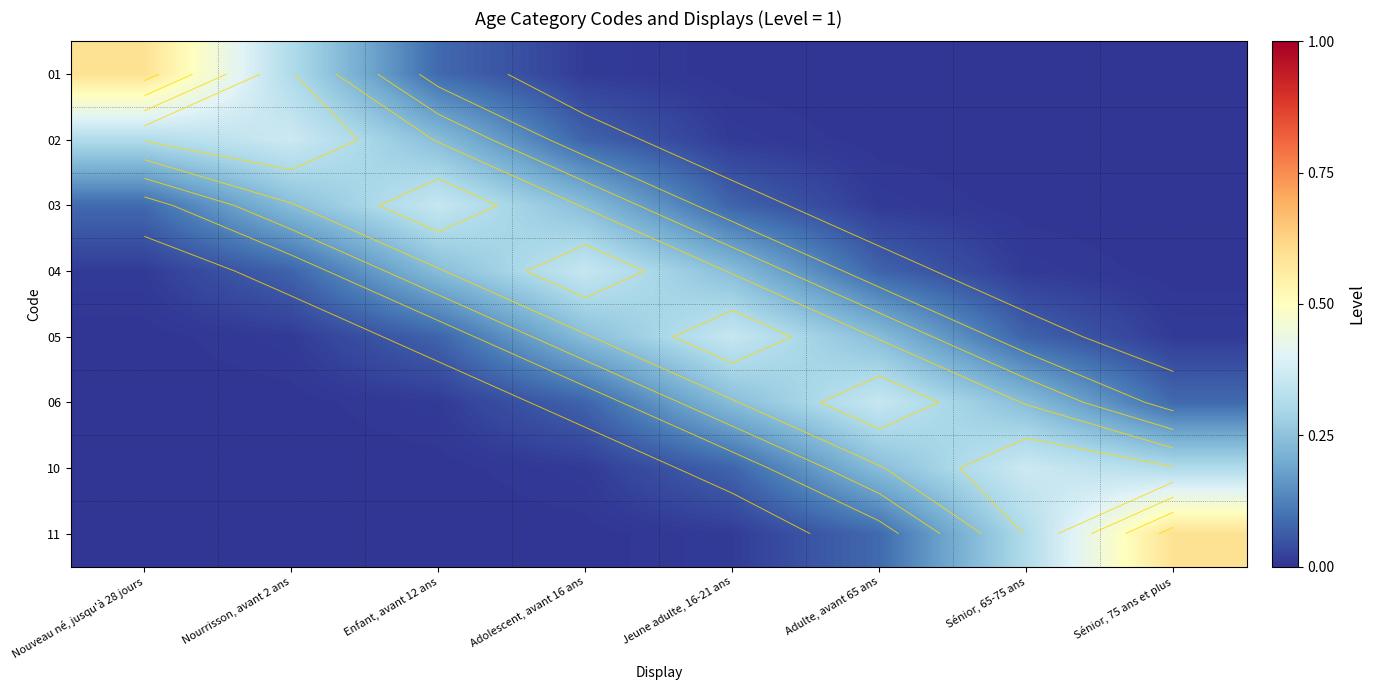

At which category is the sum across all series the highest?

Nouveau né, jusqu'à 28 jours